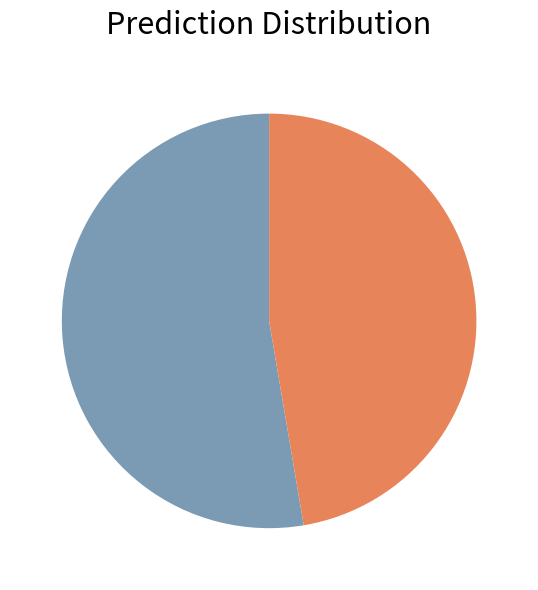

Is there any slice that represents more than half of the pie?

Yes